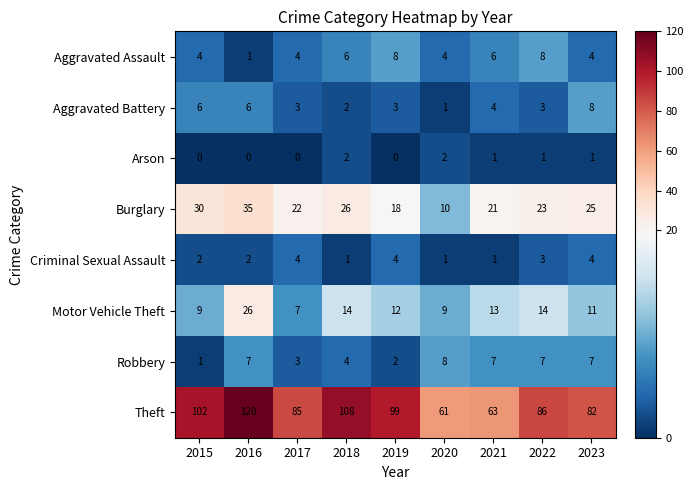

What is the sum of the Motor Vehicle Theft values at 2017 and 2021?

20